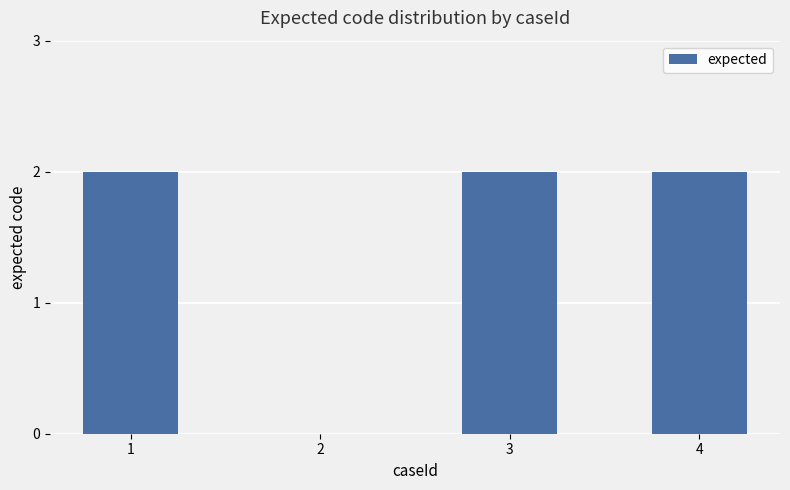

Is it true that the value at 2 is 0?

True